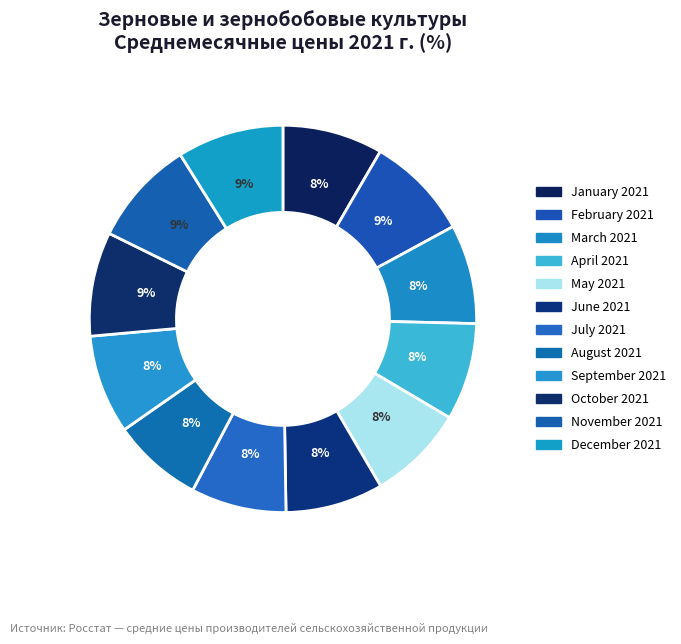

How many segments does this pie chart have?

12